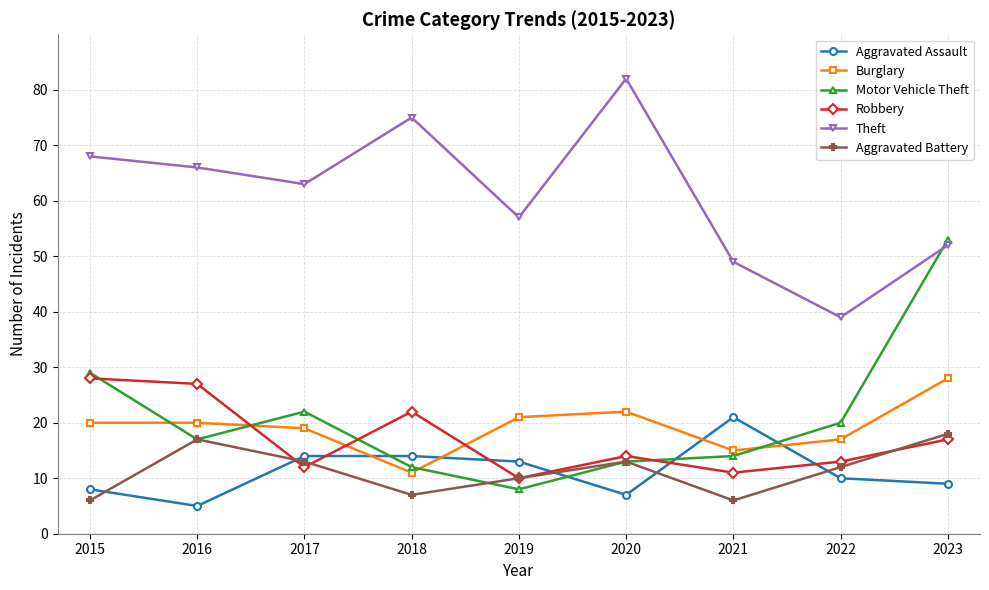

What is the average value of the Burglary series?

19